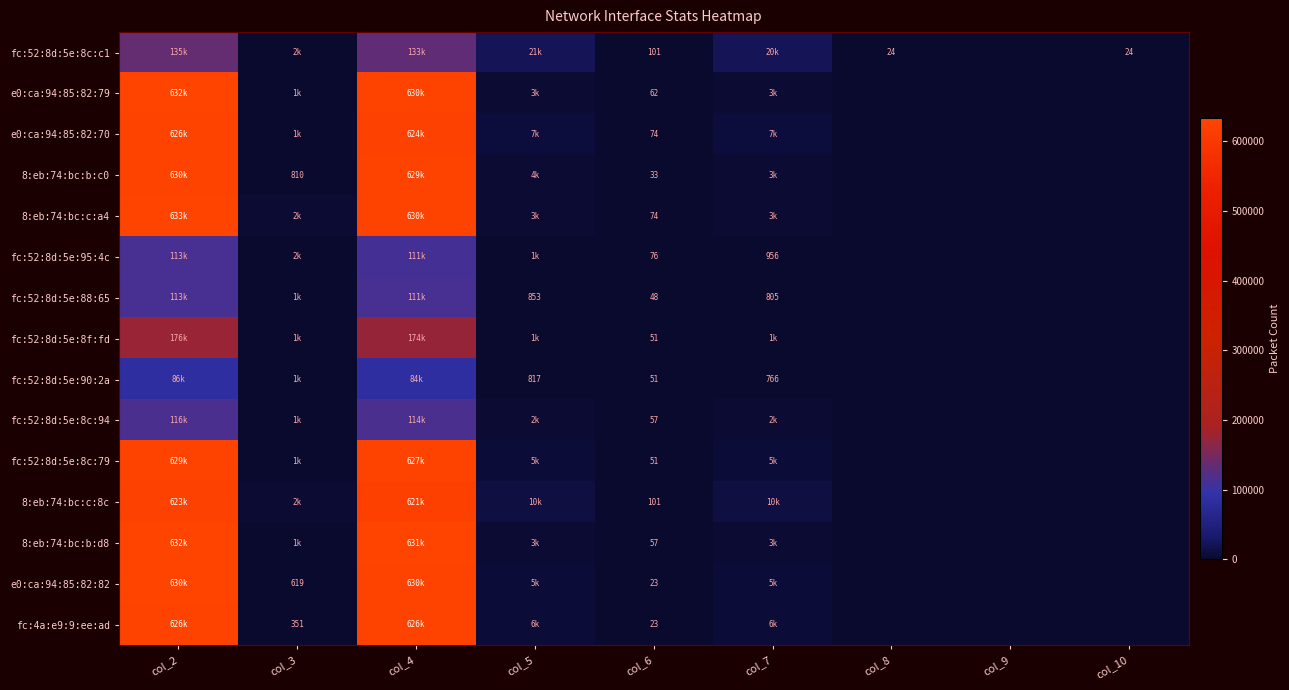

The fc:4a:e9:9:ee:ad series shows 8 at col_6. True or false?

False